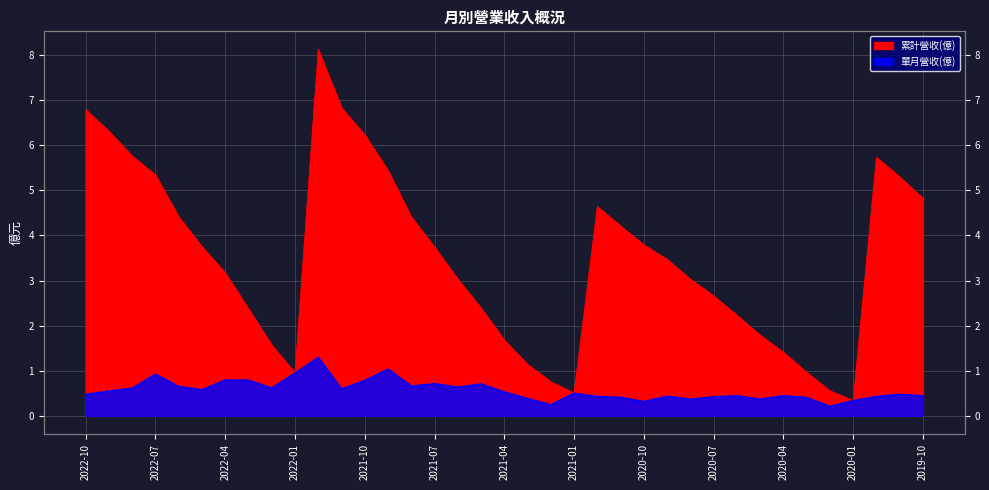

What is the average value of the 累計營收(億) series?

3.5